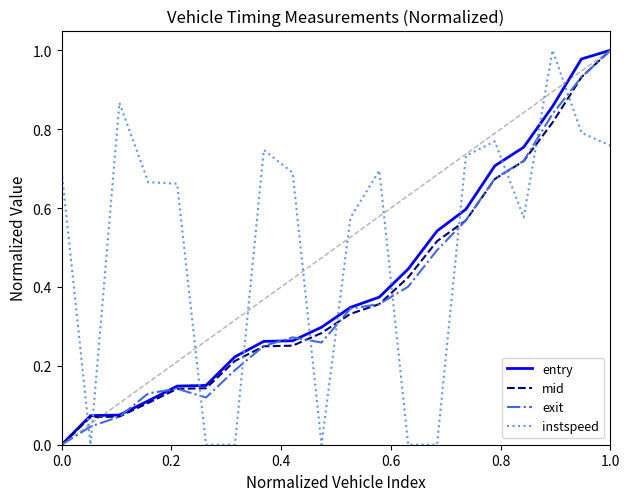

Which series has the largest total across all categories?

instspeed